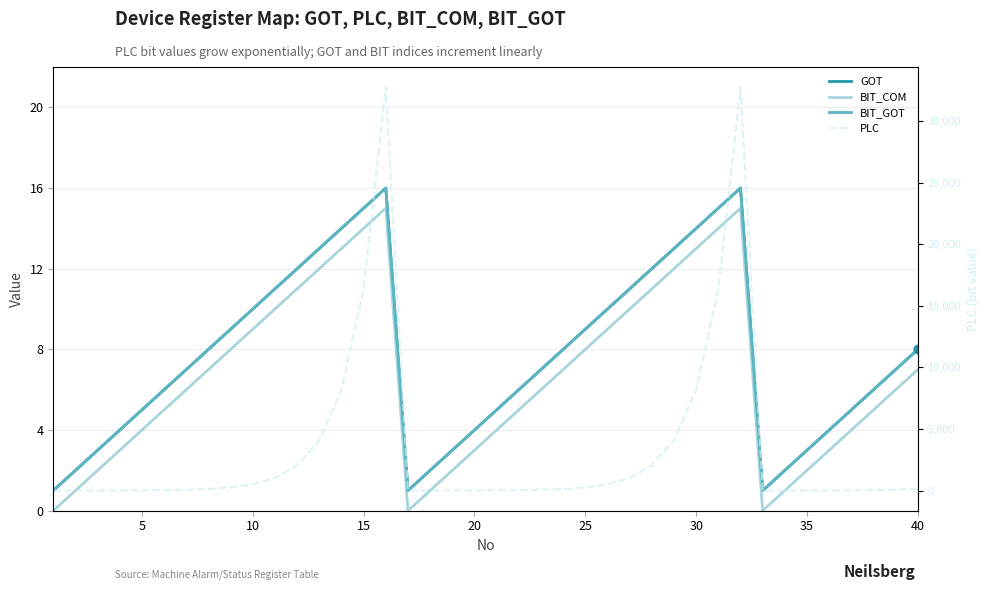

Which series has the largest total across all categories?

PLC